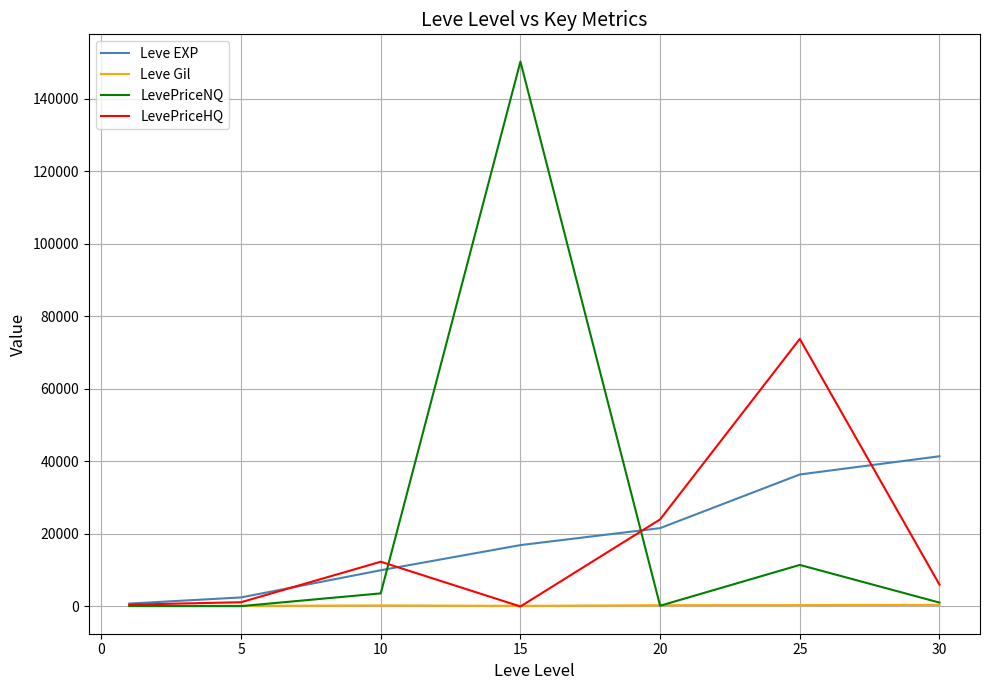

List the series in order of their peak value, lowest first.

Leve Gil, Leve EXP, LevePriceHQ, LevePriceNQ